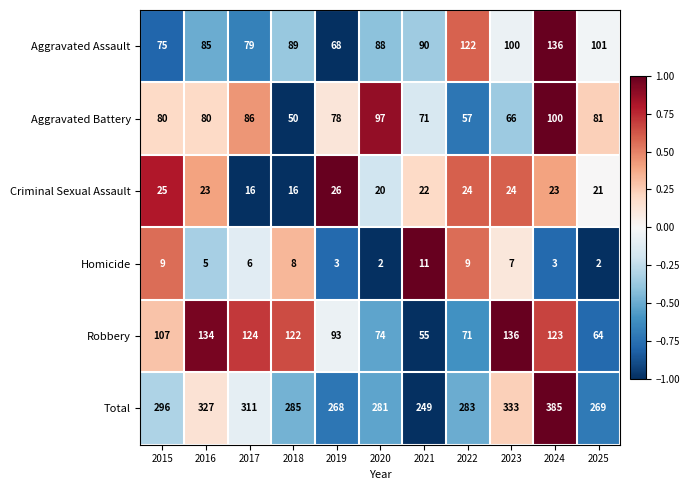

How many data points in Robbery are less than 107?

5